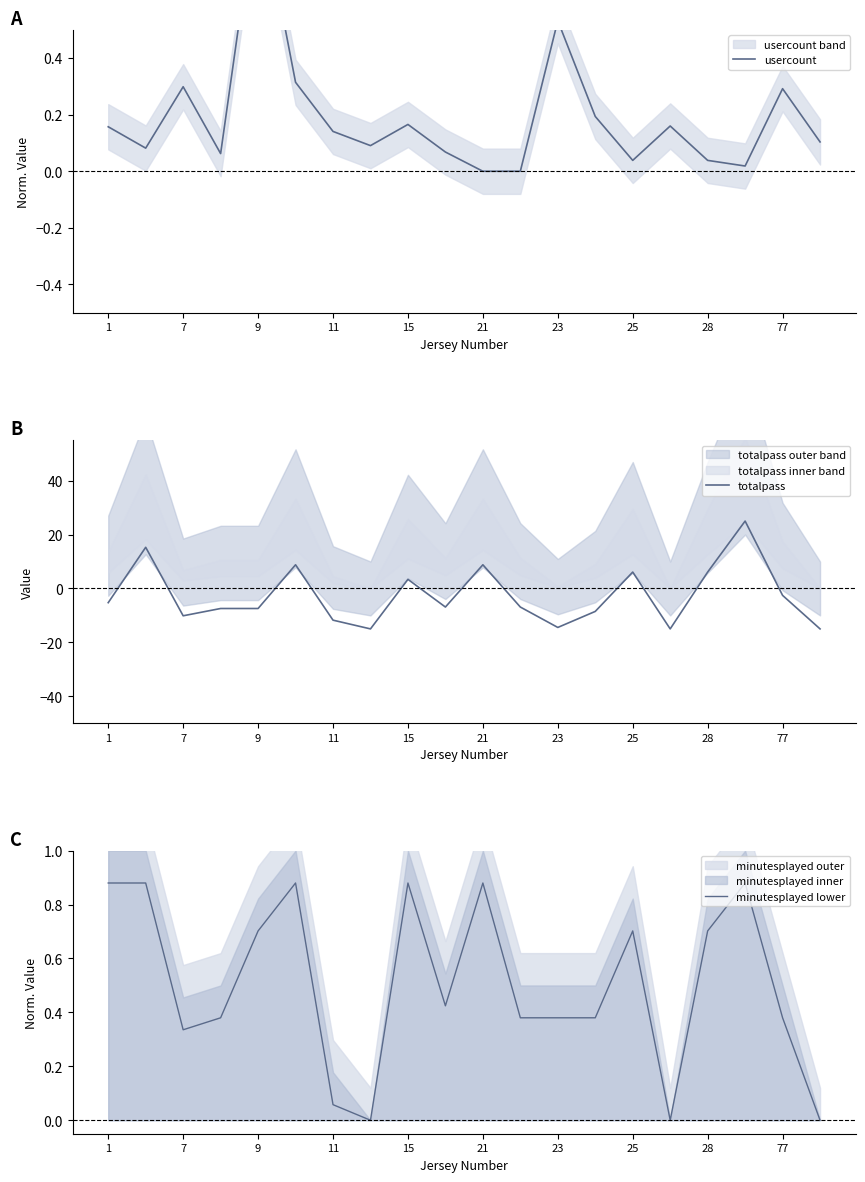

True or false: totalpass has a value of 8.8 at 21.

True